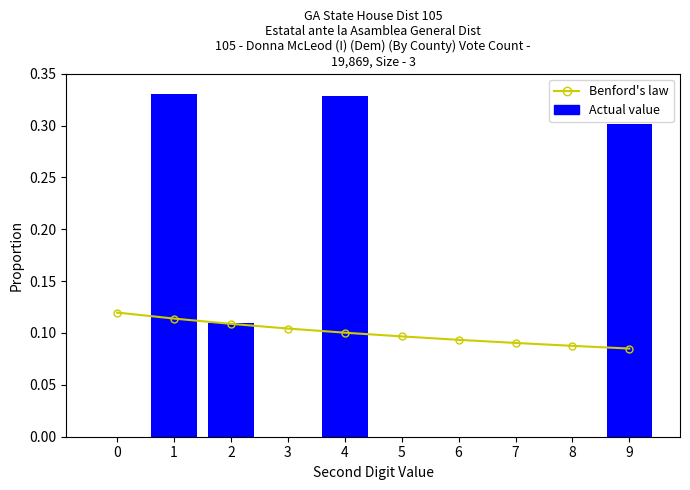

True or false: Benford's law has a value of 0.1 at 5.

True